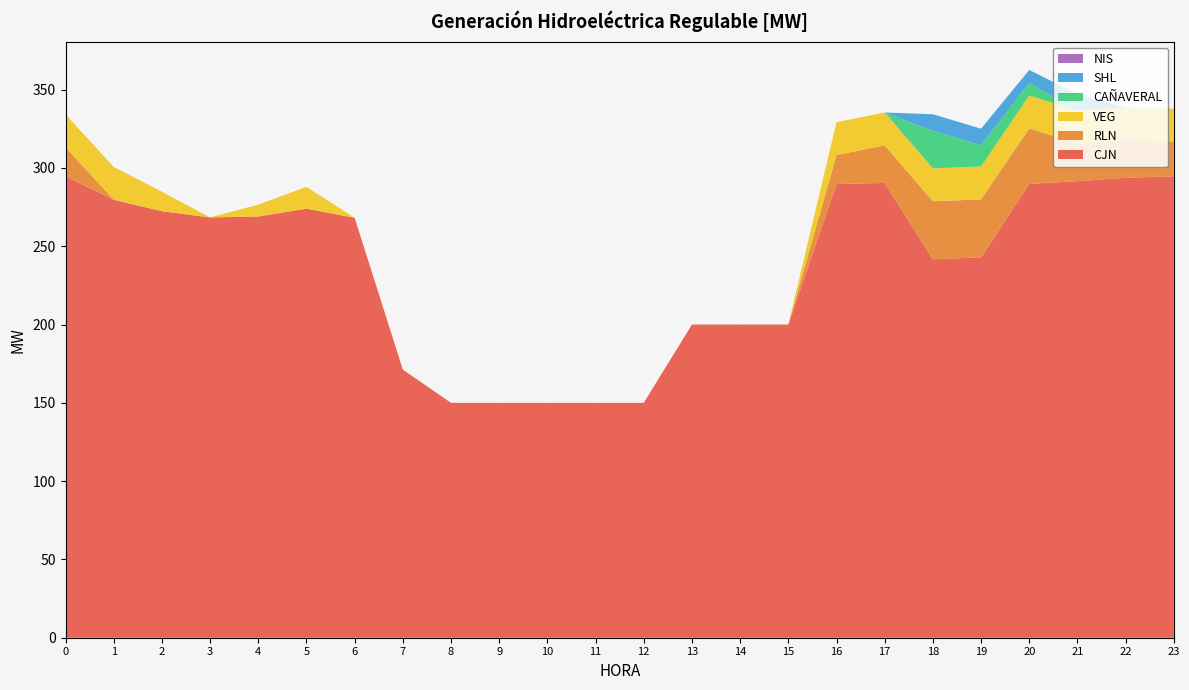

Reading left to right, transcribe all the data shown in this chart.

CJN: 0=294.6	1=279.7	2=272.4	3=268.4	4=269.0	5=274.0	6=268.2	7=171.2	8=150.0	9=150.0	10=150.0	11=150.0	12=150.0	13=200.0	14=200.0	15=200.0	16=289.7	17=290.4	18=241.7	19=242.9	20=289.9	21=291.5	22=293.8	23=294.6
RLN: 0=18.5	1=0.0	2=0.0	3=0.0	4=0.0	5=0.0	6=0.0	7=0.0	8=0.0	9=0.0	10=0.0	11=0.0	12=0.0	13=0.0	14=0.0	15=0.0	16=18.5	17=24.0	18=37.0	19=37.0	20=35.4	21=24.0	22=24.0	23=22.2
VEG: 0=21.0	1=21.0	2=12.4	3=0.0	4=7.6	5=13.9	6=0.0	7=0.0	8=0.0	9=0.0	10=0.0	11=0.0	12=0.0	13=0.0	14=0.0	15=0.0	16=21.0	17=21.0	18=21.0	19=21.0	20=21.0	21=21.0	22=21.0	23=21.0
CAÑAVERAL: 0=0.0	1=0.0	2=0.0	3=0.0	4=0.0	5=0.0	6=0.0	7=0.0	8=0.0	9=0.0	10=0.0	11=0.0	12=0.0	13=0.0	14=0.0	15=0.0	16=0.0	17=0.0	18=23.9	19=13.6	20=8.0	21=0.0	22=0.0	23=0.0
SHL: 0=0.0	1=0.0	2=0.0	3=0.0	4=0.0	5=0.0	6=0.0	7=0.0	8=0.0	9=0.0	10=0.0	11=0.0	12=0.0	13=0.0	14=0.0	15=0.0	16=0.0	17=0.0	18=10.6	19=10.6	20=8.3	21=10.6	22=0.0	23=0.0
NIS: 0=0.0	1=0.0	2=0.0	3=0.0	4=0.0	5=0.0	6=0.0	7=0.0	8=0.0	9=0.0	10=0.0	11=0.0	12=0.0	13=0.0	14=0.0	15=0.0	16=0.0	17=0.0	18=0.0	19=0.0	20=0.0	21=0.0	22=0.0	23=0.0